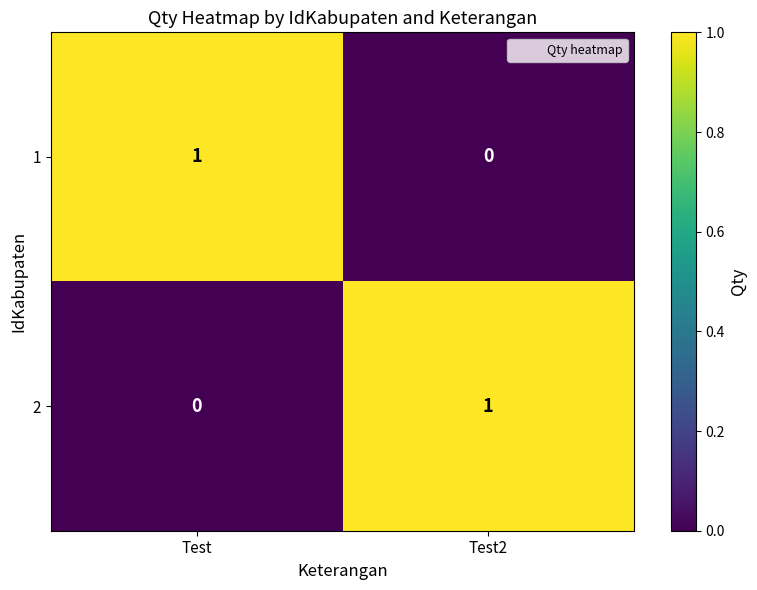

At which label does 1 reach its peak?

Test